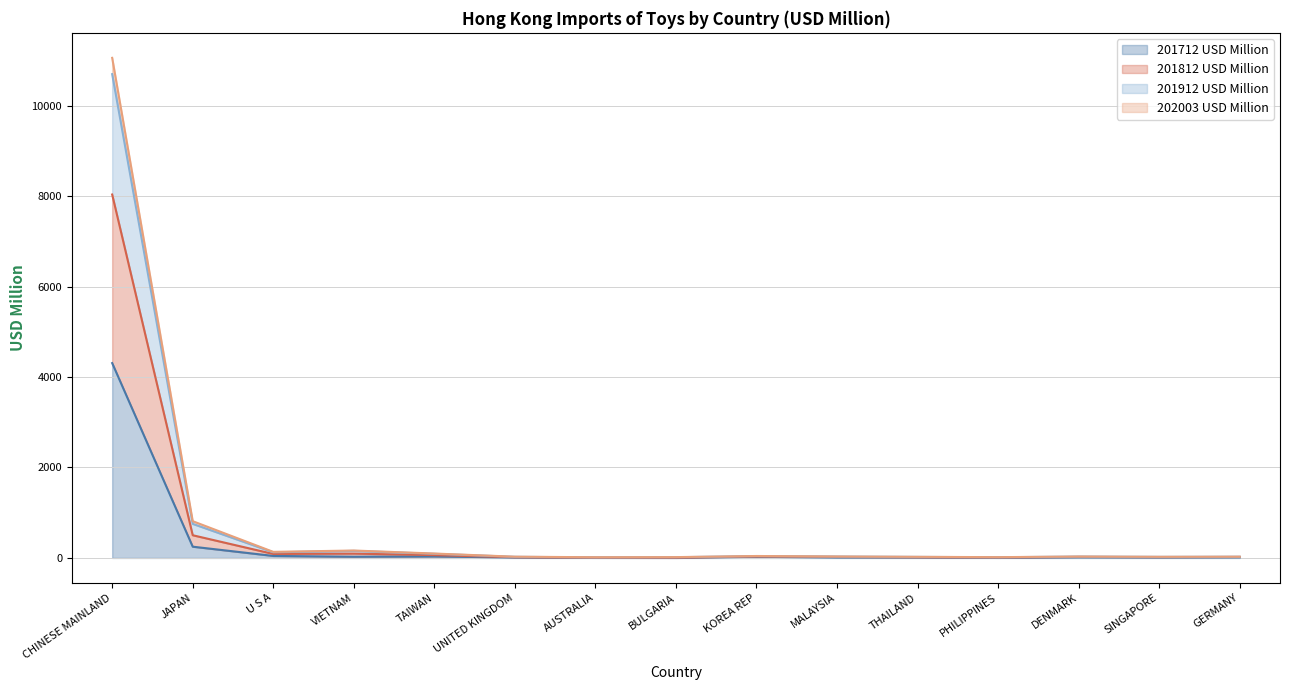

Where is the first local minimum for 202003 USD Million?

U S A